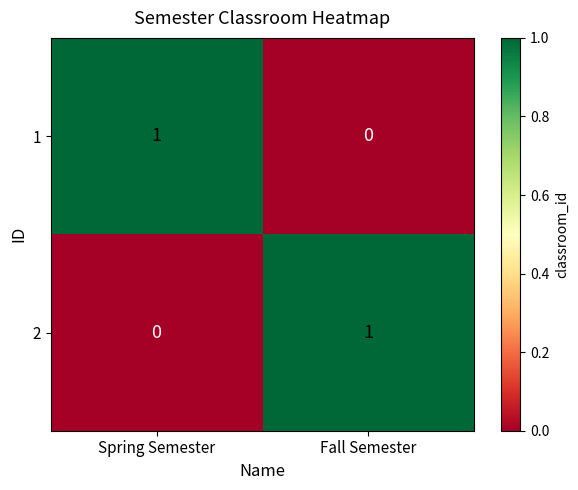

Which category has the lowest value in the 2 series?

Spring Semester